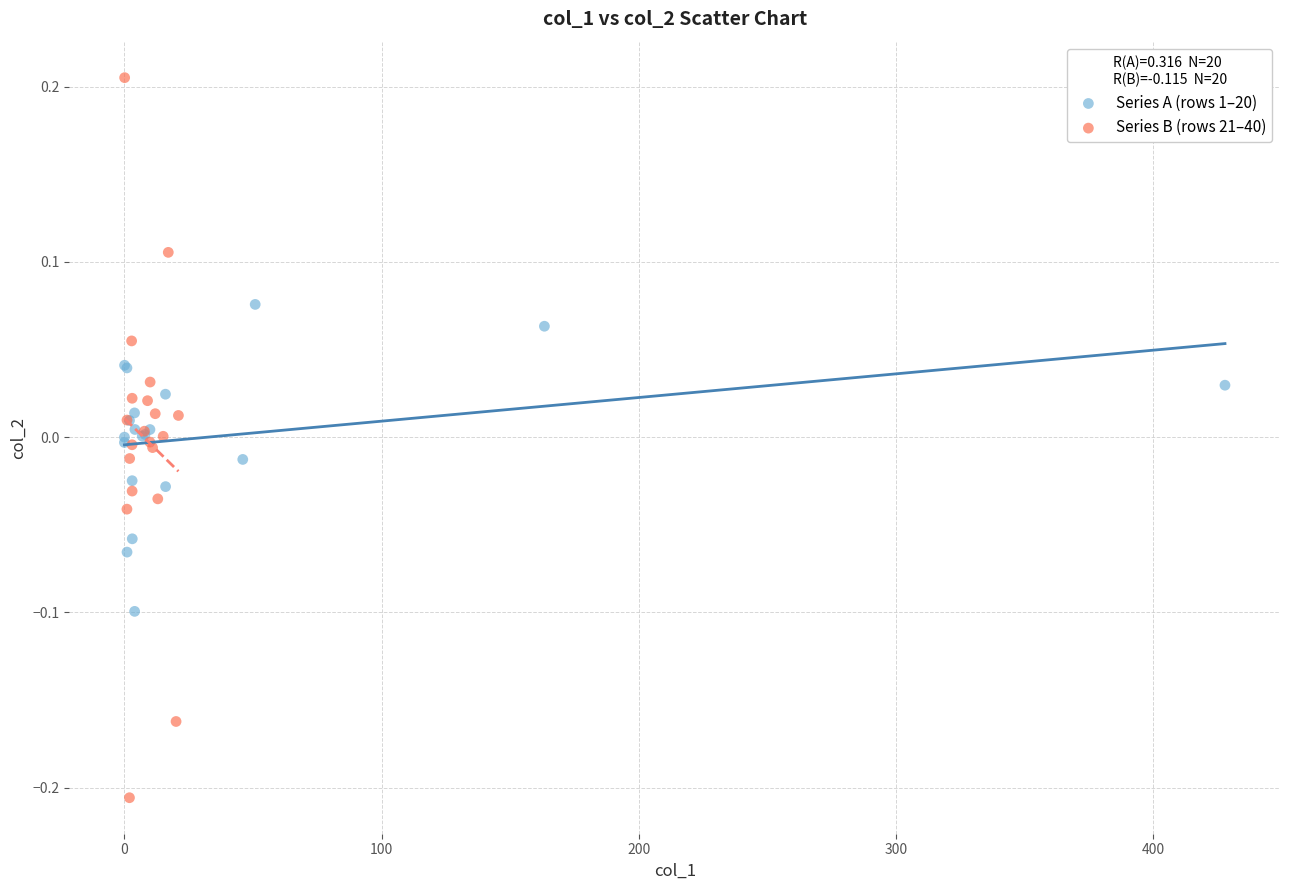

Which series has the largest Y range (max minus min)?

Series B (rows 21–40)